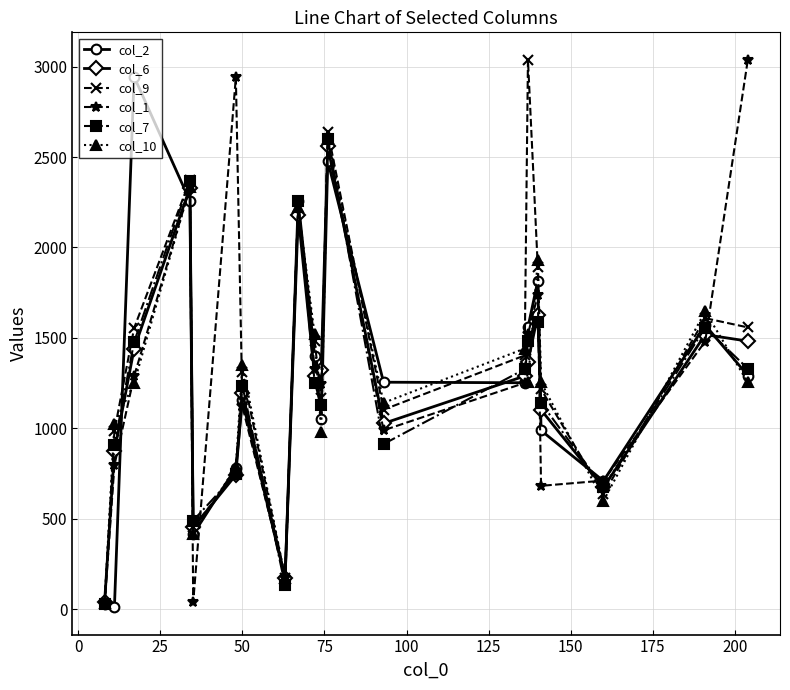

What is the maximum value shown in the chart?

3038